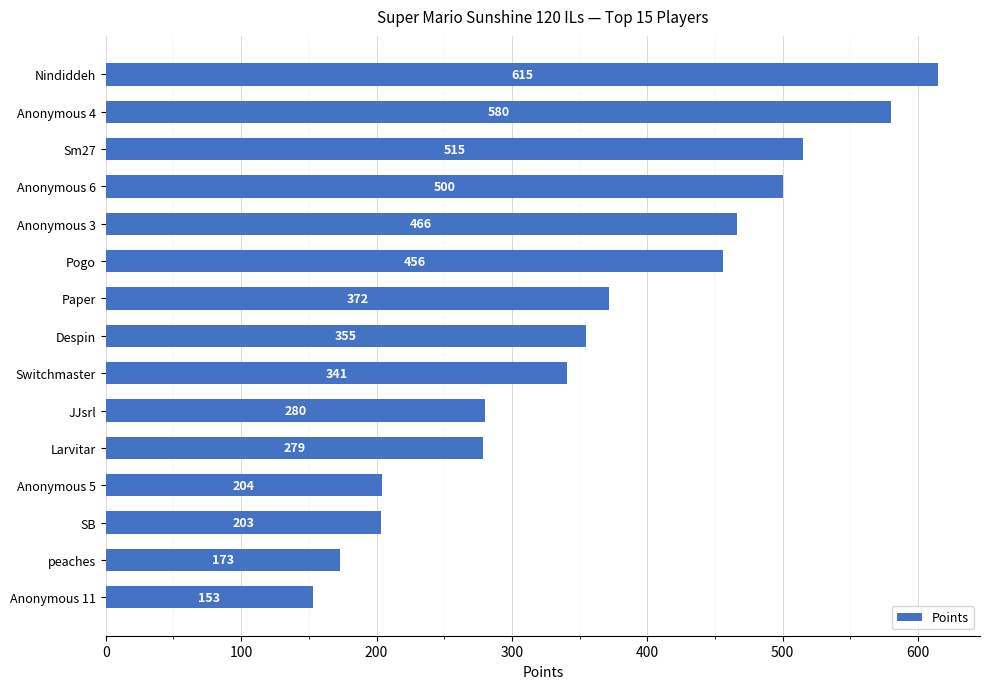

How many data points are less than 355?

7